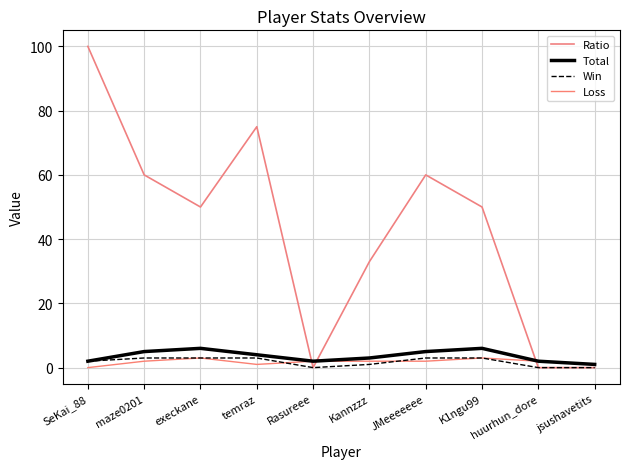

Reading left to right, what are all the values shown in this chart?

Ratio: 100	60	50	75	0	33	60	50	0	0
Total: 2	5	6	4	2	3	5	6	2	1
Win: 2	3	3	3	0	1	3	3	0	0
Loss: 0	2	3	1	2	2	2	3	2	1